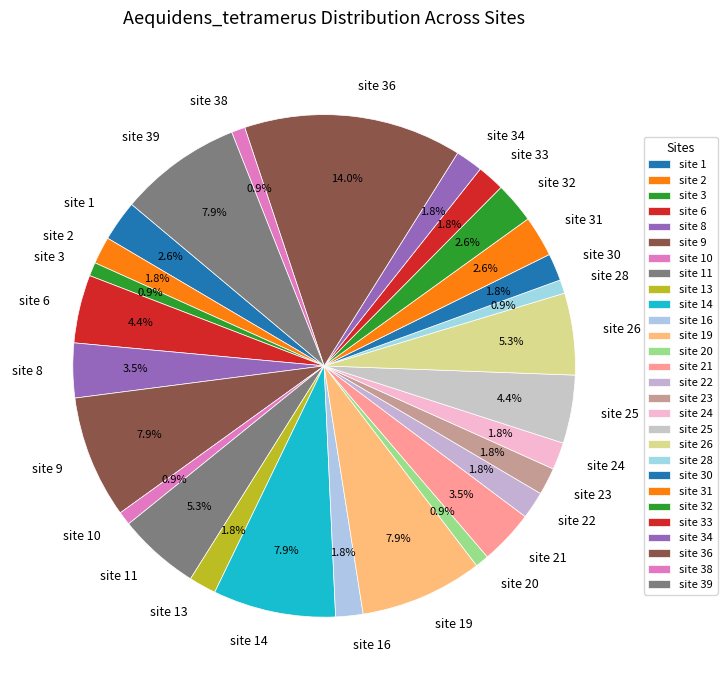

What percentage is the site 19 slice, to the nearest percent?

8%